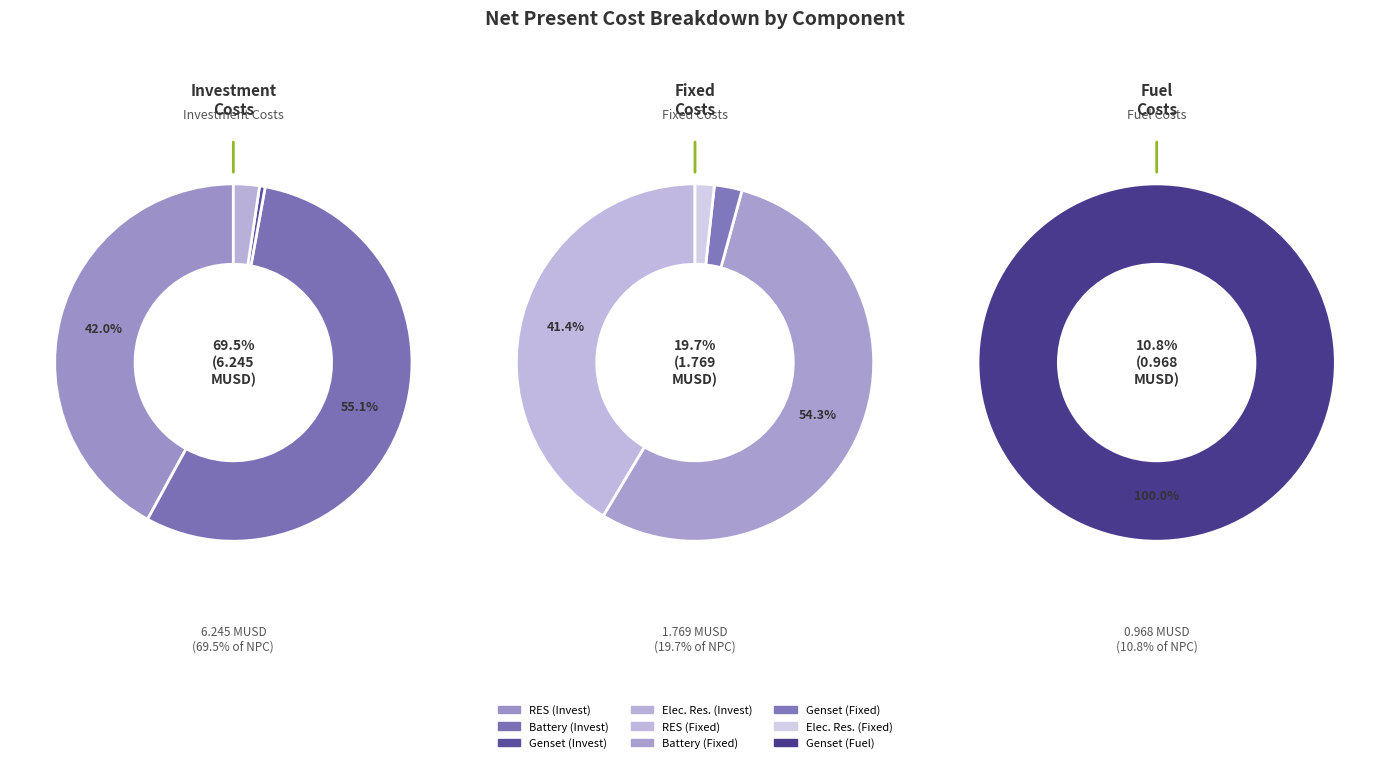

How many slices are in this pie chart?

9